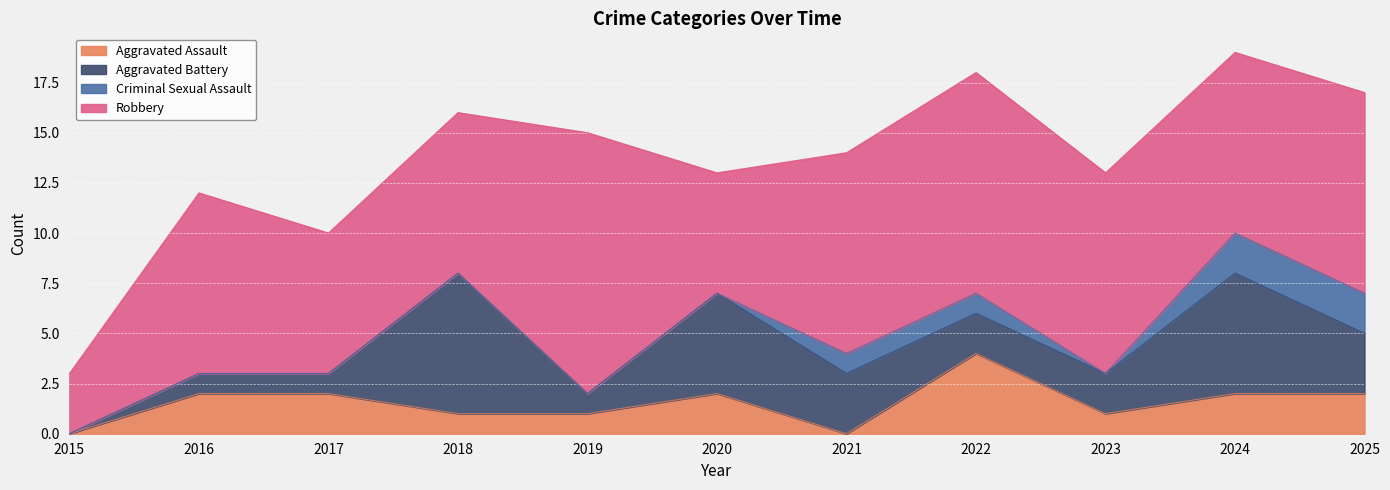

At which category does the chart reach its peak across all series?

2019